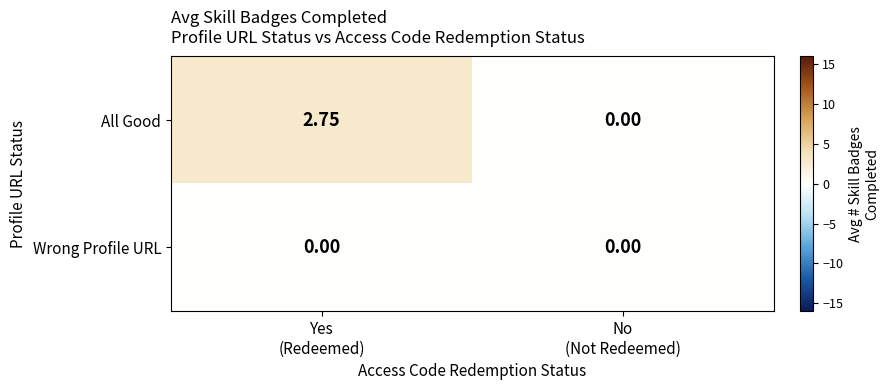

At which category is the sum across all series the highest?

Yes
(Redeemed)